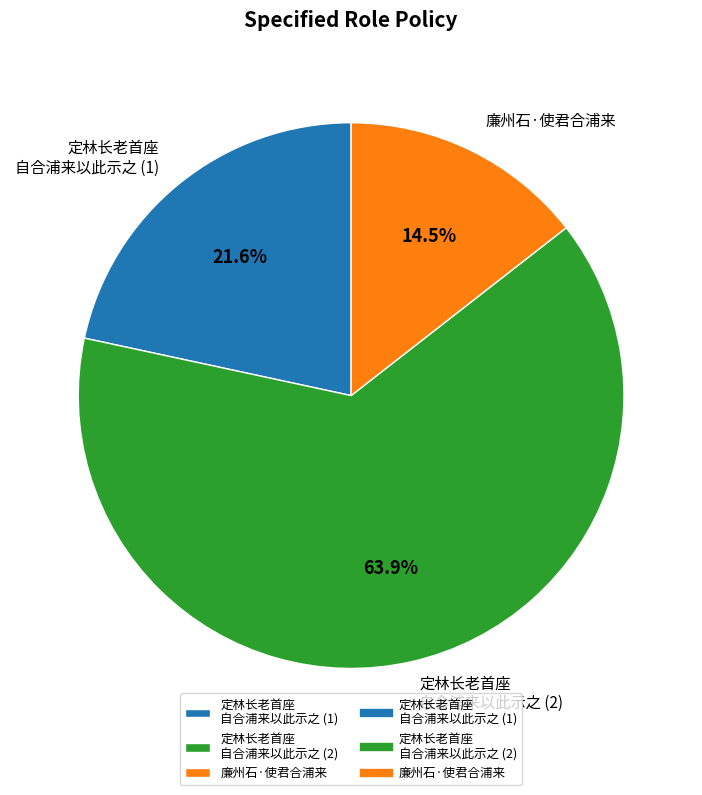

Rank the categories by value from lowest to highest.

廉州石·使君合浦来, 定林长老首座 自合浦来以此示之 (1), 定林长老首座 自合浦来以此示之 (2)